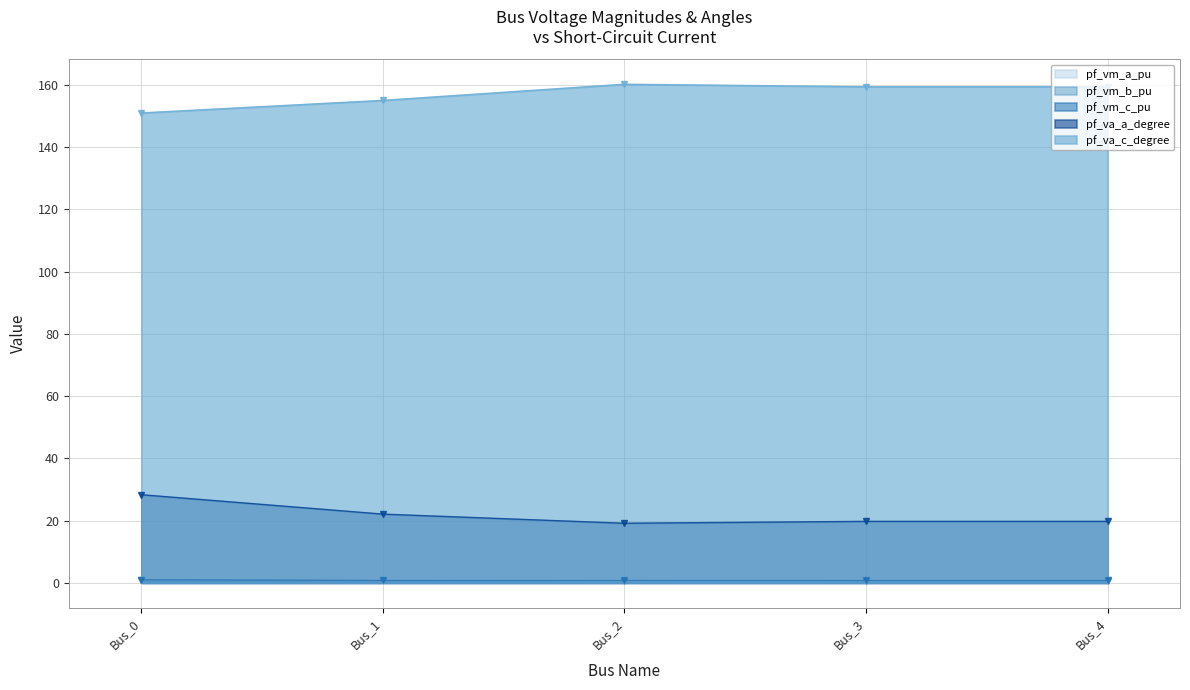

How many data points in pf_va_c_degree are less than 159?

2